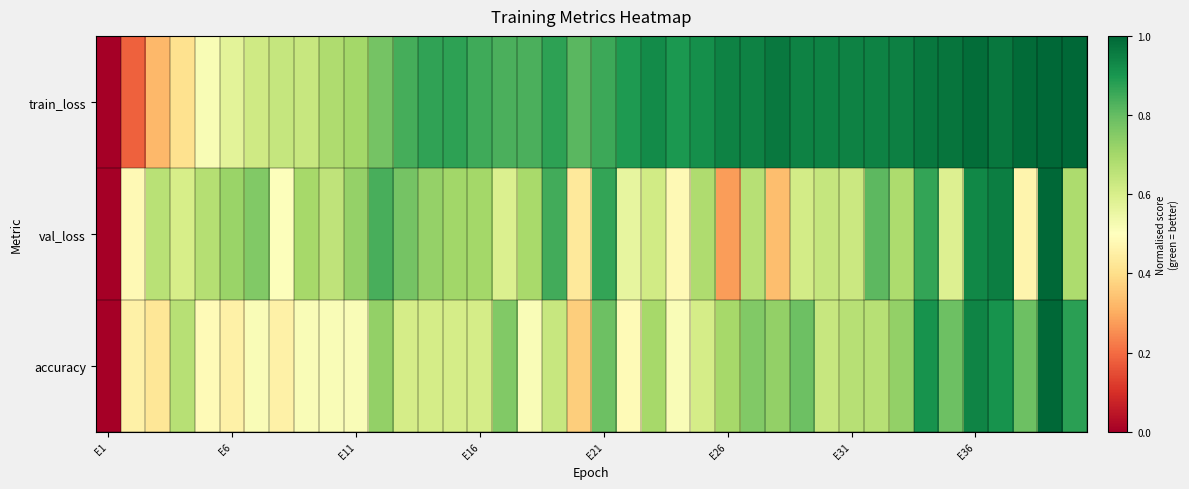

At how many categories does at least one series exceed 0?

39